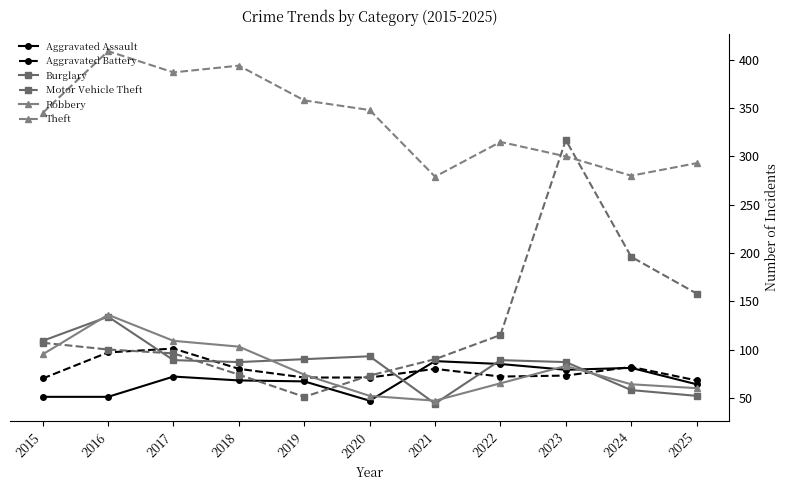

What is the sum of the Burglary values at 2025 and 2015?

161